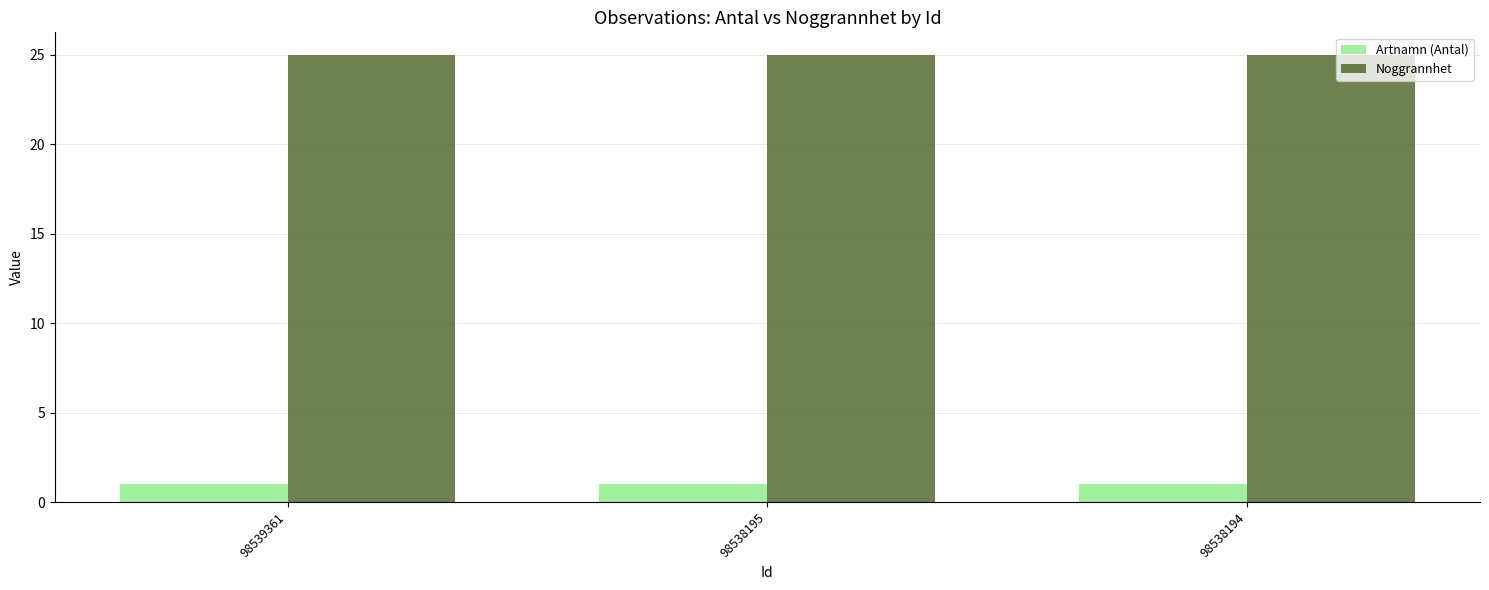

Reading left to right, transcribe all the data shown in this chart.

Artnamn (Antal): 1	1	1
Noggrannhet: 25	25	25